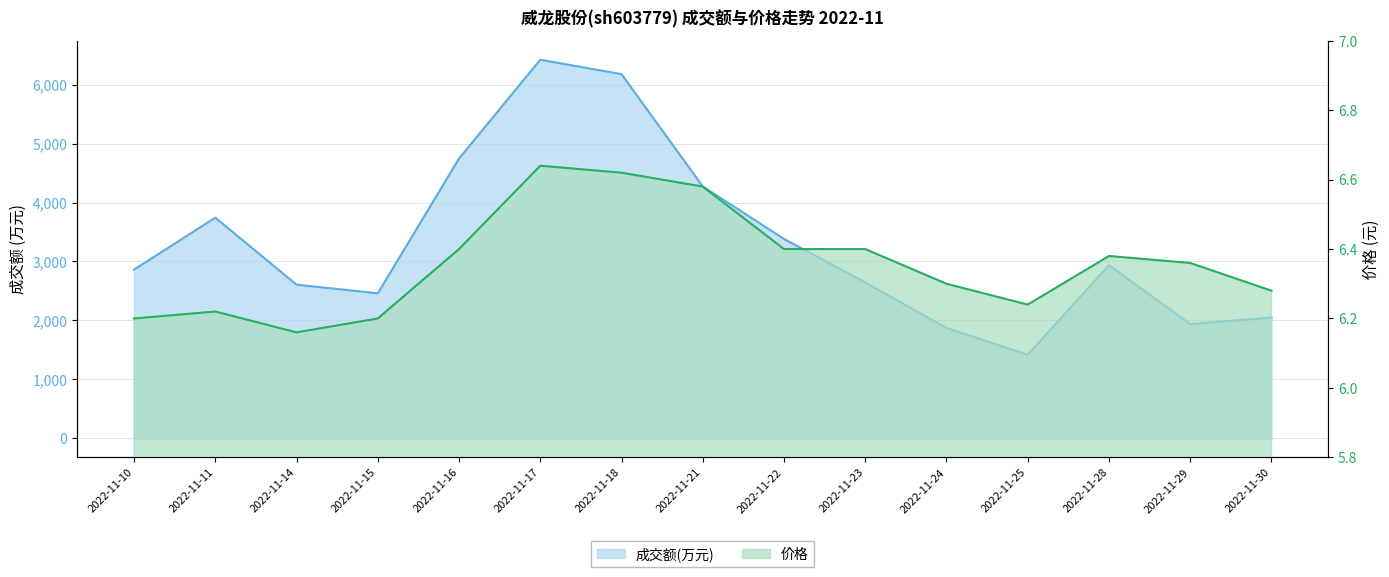

The value of 价格 at 2022-11-25 is 6.2. True or false?

True